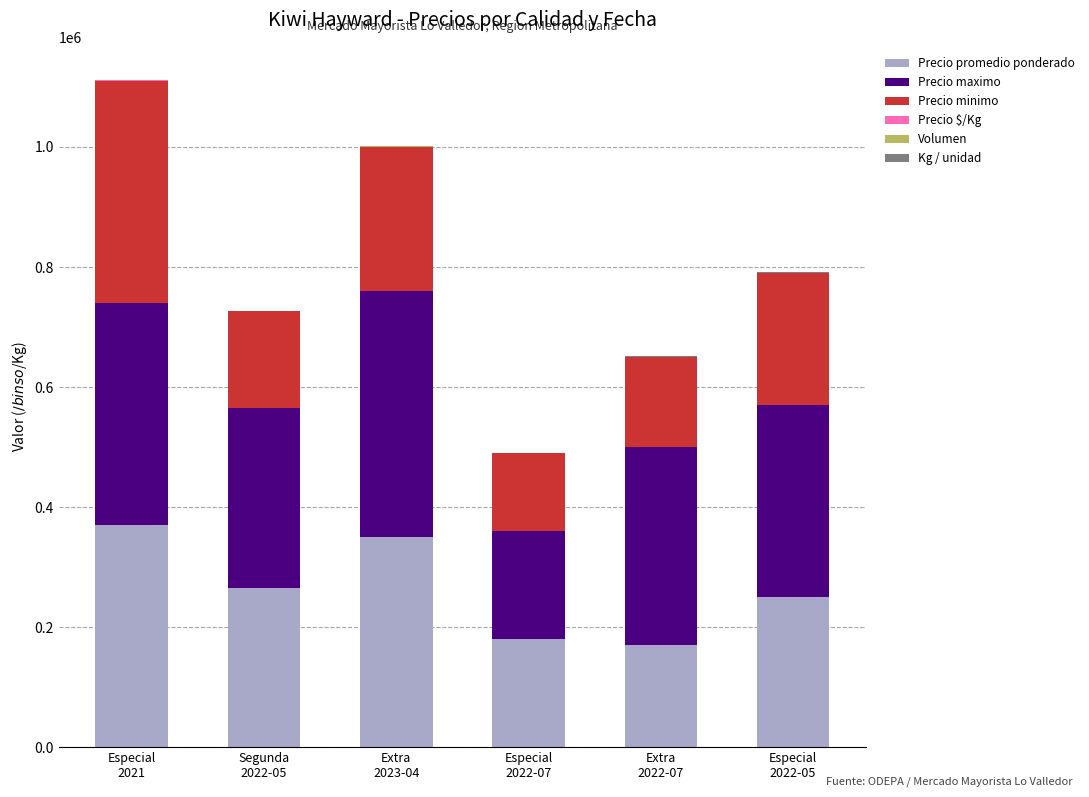

What is the highest value of the Precio promedio ponderado series?

370000